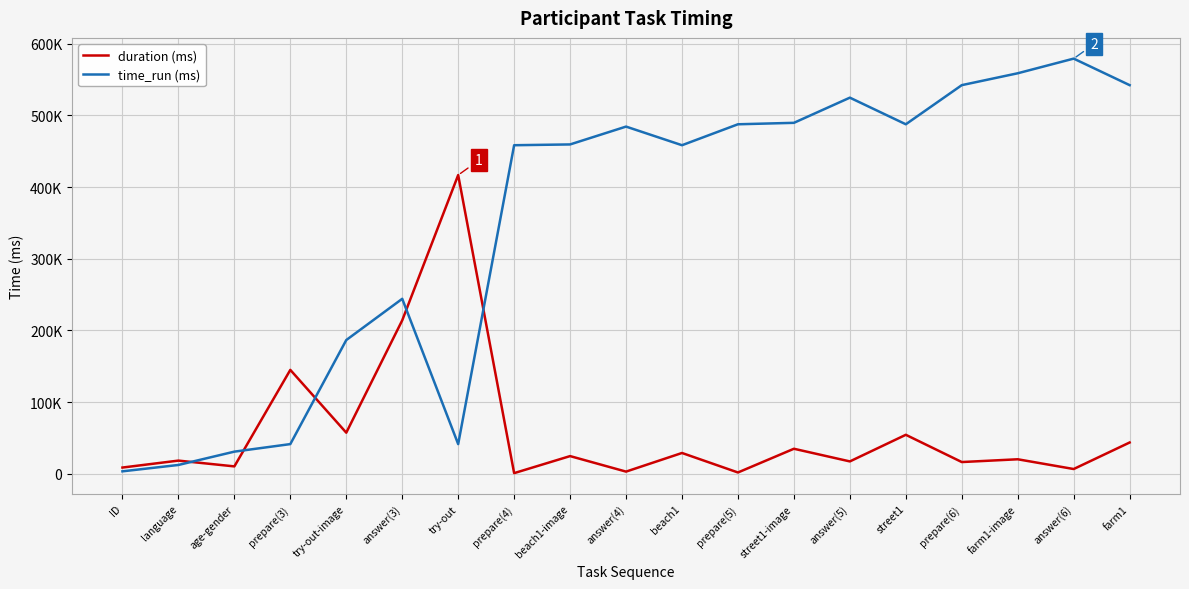

Which series has the largest total across all categories?

time_run (ms)